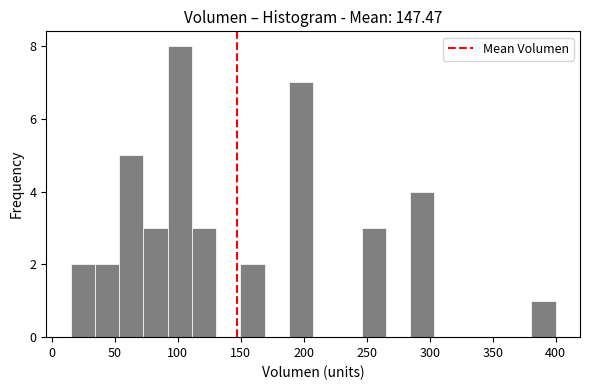

Around what value on the x-axis is the tallest bar? Give the approximate position of its centre, as read against the axis.

100